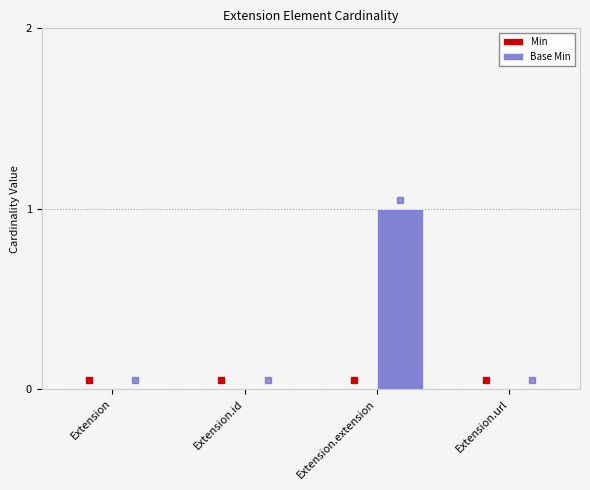

Reading left to right, transcribe all the data shown in this chart.

Extension=0	Extension.id=0	Extension.extension=1	Extension.url=0